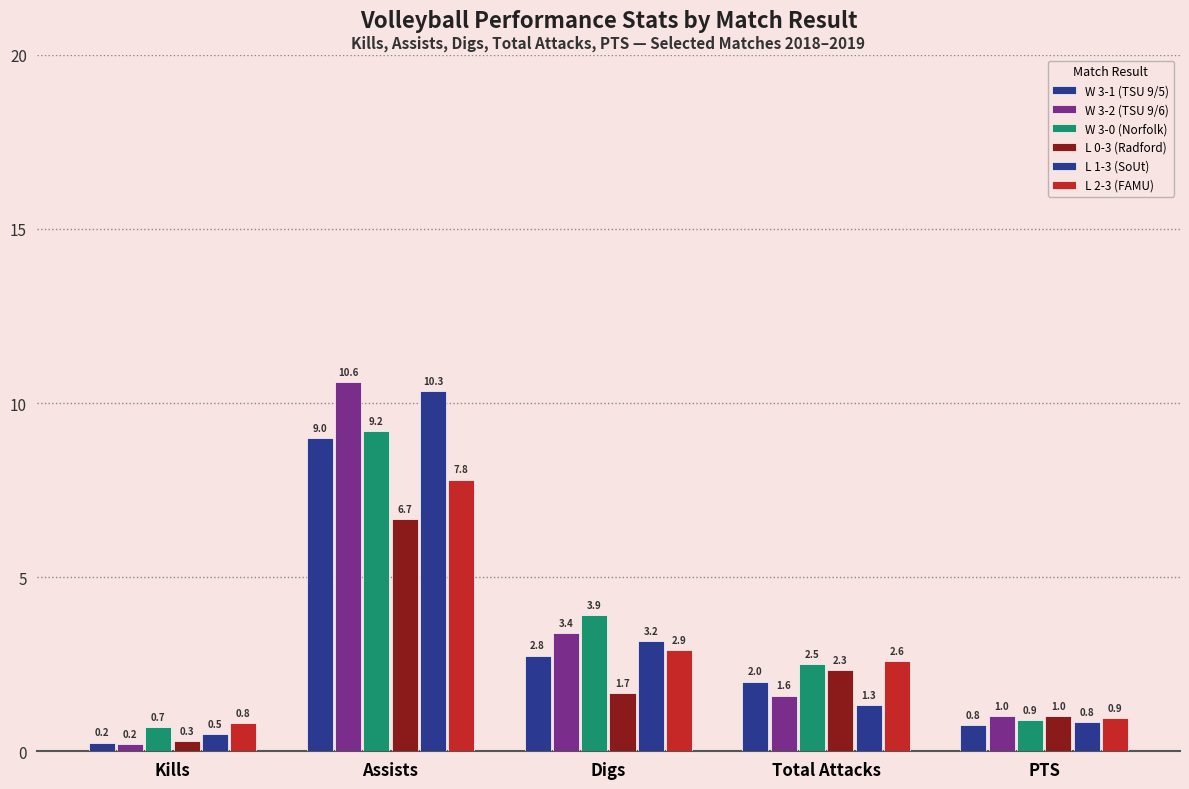

Does the chart contain any negative values?

No